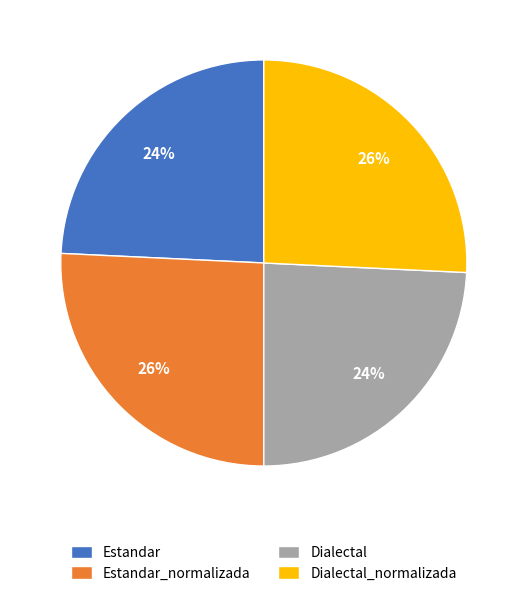

What percentage is the Estandar_normalizada slice, to the nearest percent?

26%